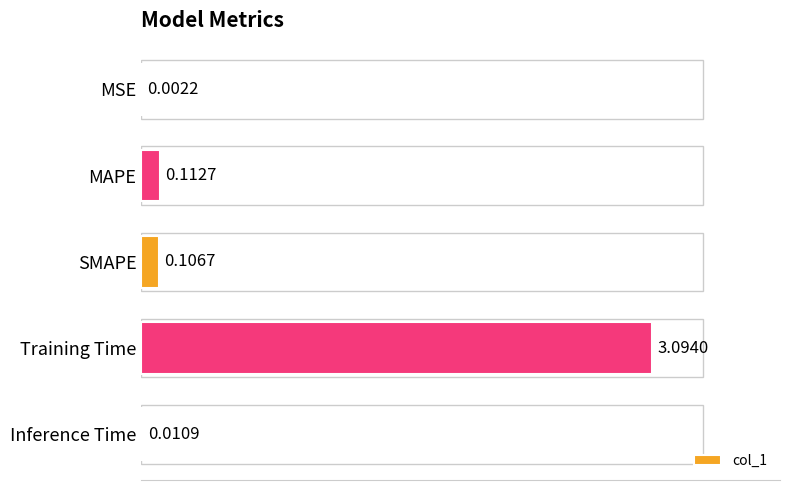

What is the sum of all values?

3.3